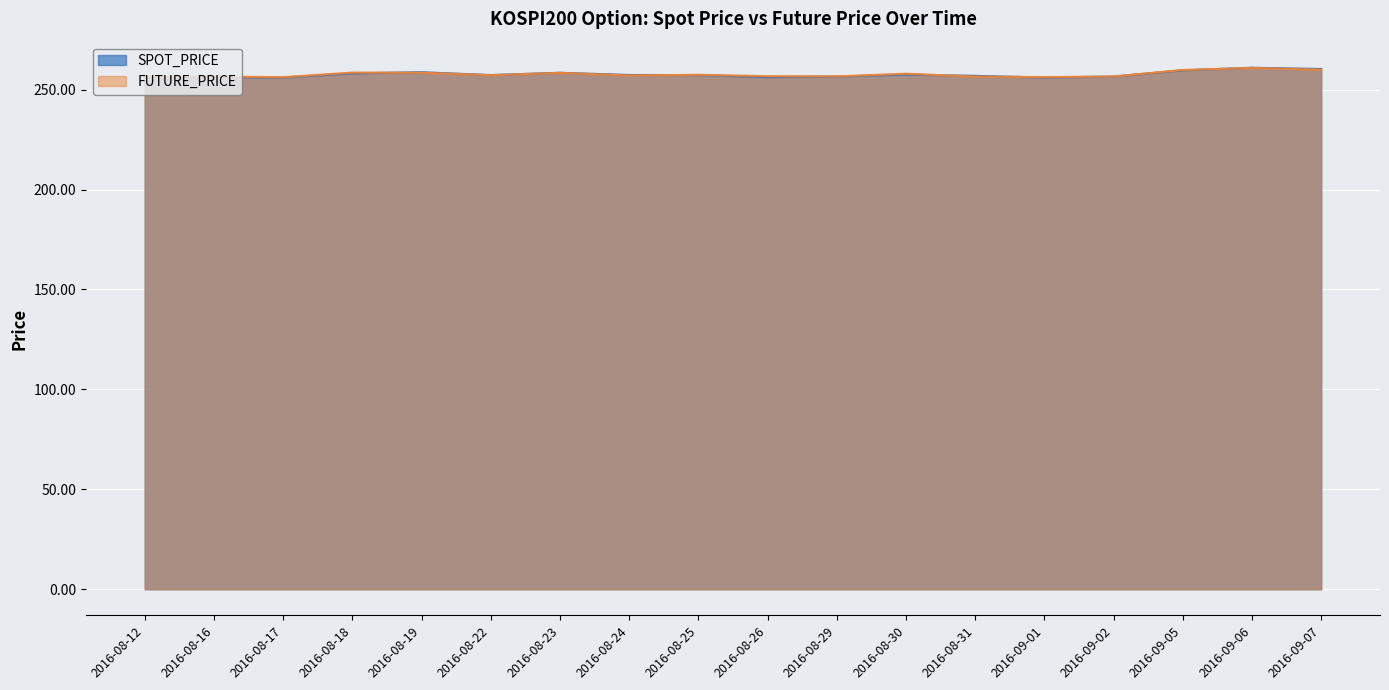

How many lines are shown in the chart?

2